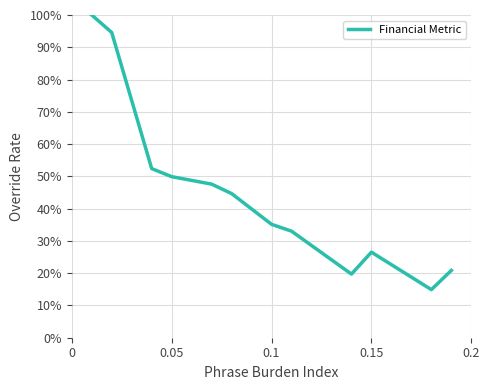

Reading right to left, what are all the values shown in this chart?

0.2	0.1	0.3	0.2	0.3	0.4	0.4	0.5	0.5	0.5	0.9	1.0